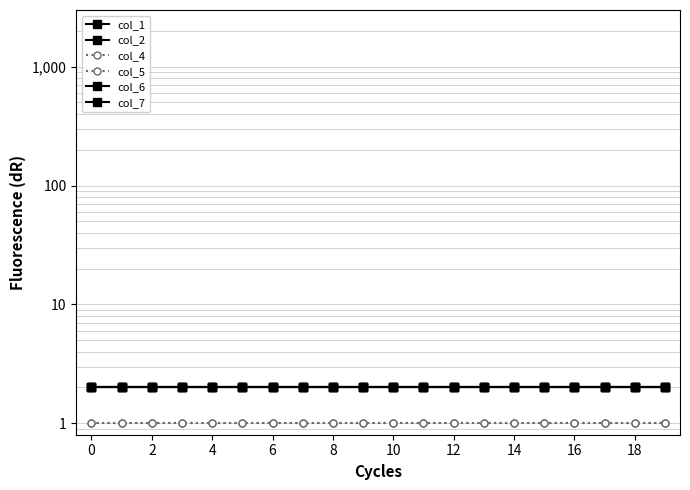

Is it true that col_6 equals 3 at 17?

False